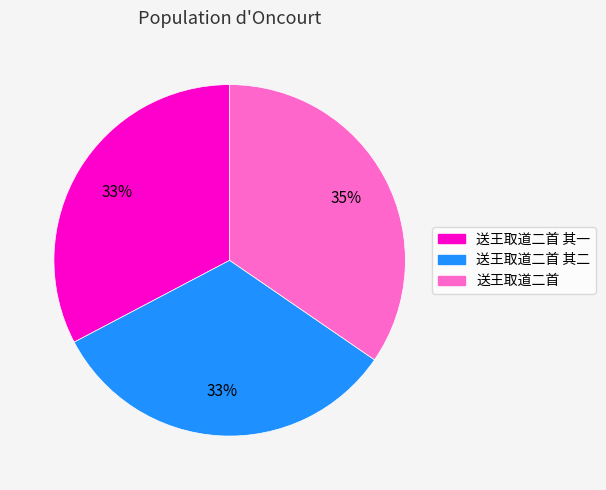

To the nearest percent, what is the average slice percentage?

33%